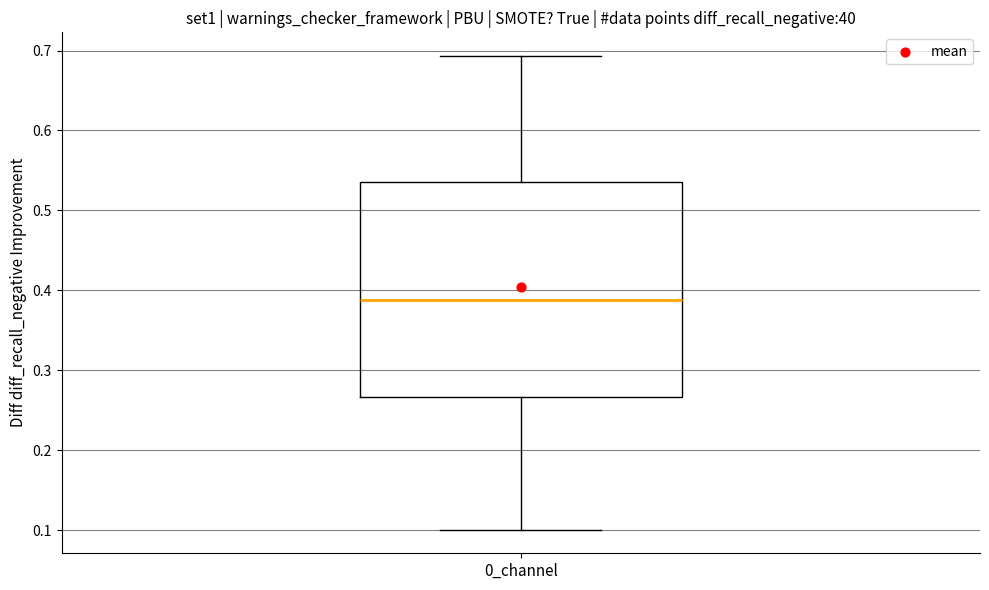

Transcribe this box plot: give where the median line is, the range the box spans, and where the two whiskers end, as read against the y-axis. The values are not printed on the chart, so give them approximately, as read against the axis.

median 0.39, box 0.27 to 0.54, whiskers 0.10 to 0.69